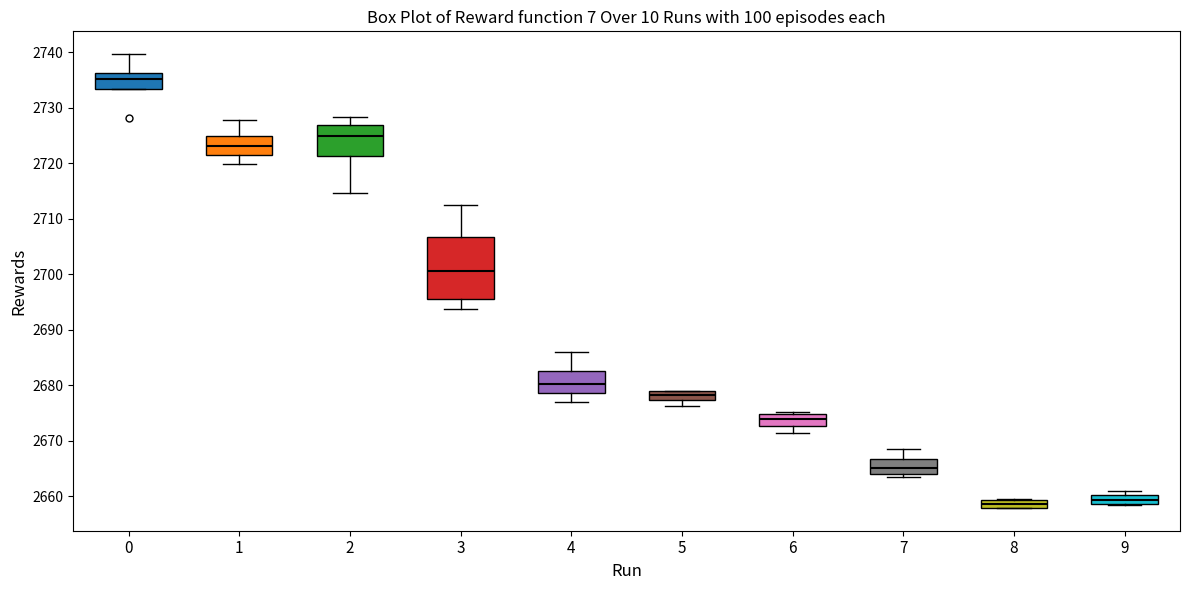

Which box's median line is the highest?

0